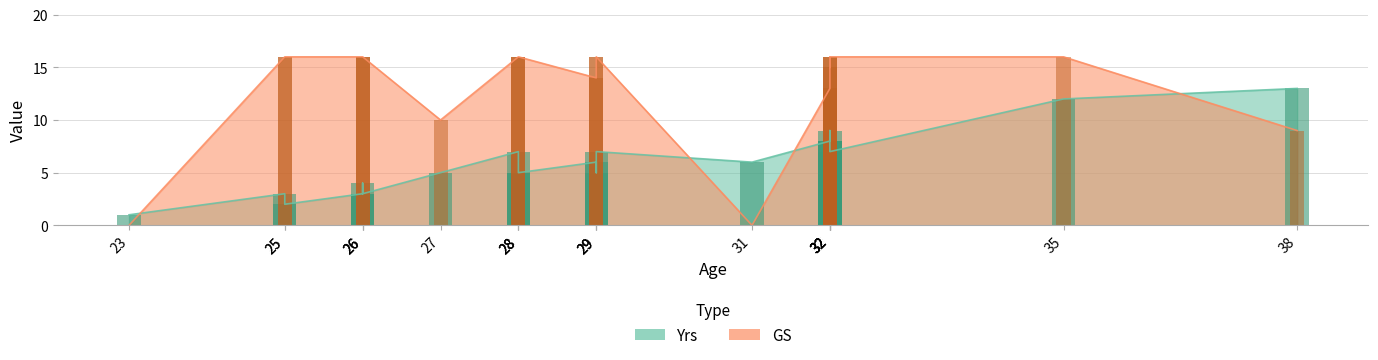

At 28, list the series in order from largest to smallest.

GS, Yrs